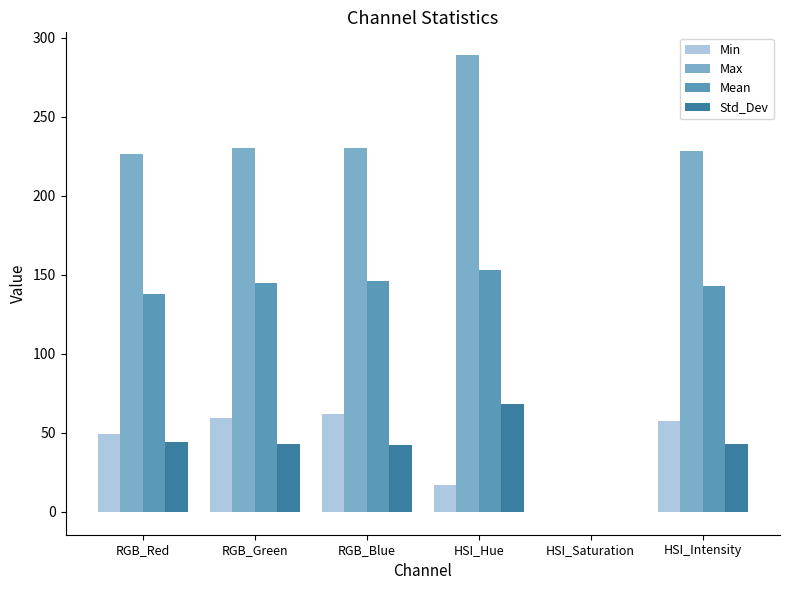

What is the sum of the Std_Dev values at HSI_Intensity and RGB_Green?

85.4